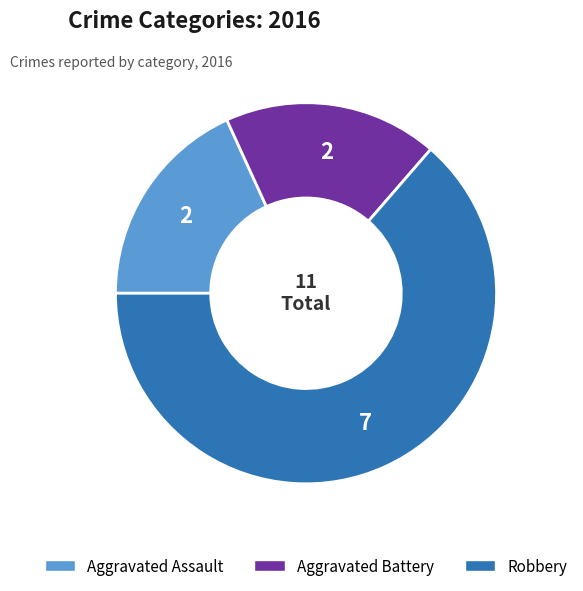

Is it true that Robbery is 70% of the pie?

False